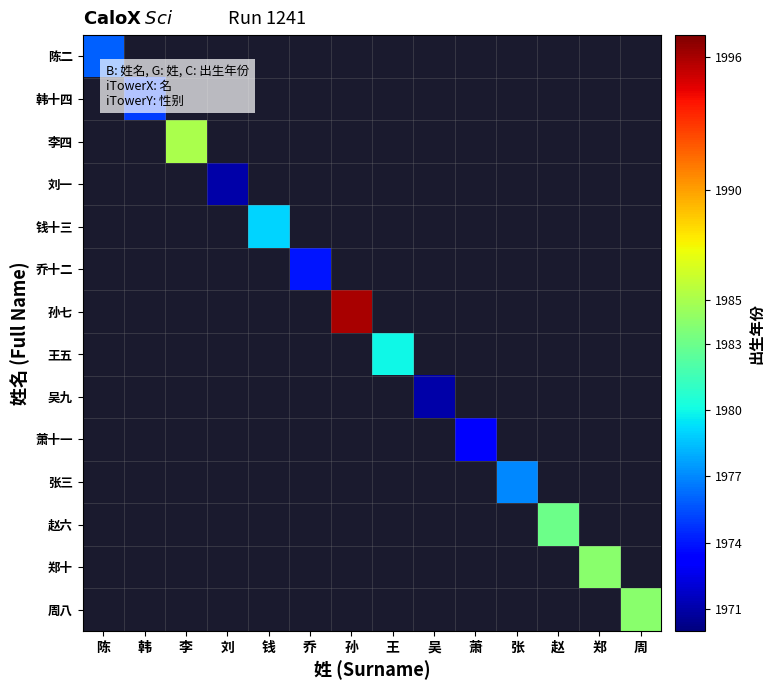

Which category has the highest value across all series?

孙